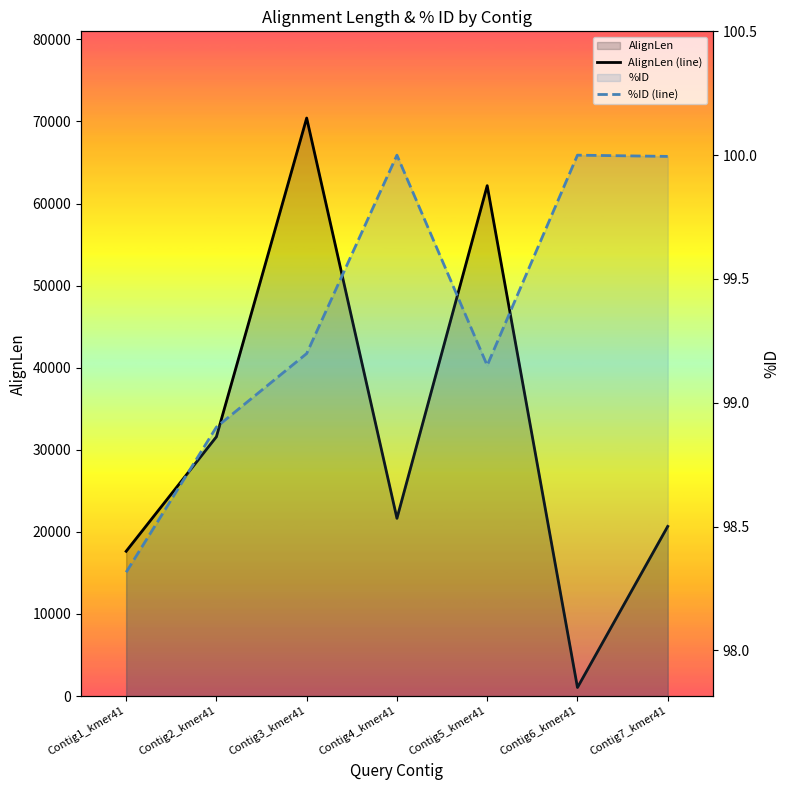

Does the chart display data point markers on the line(s)?

No